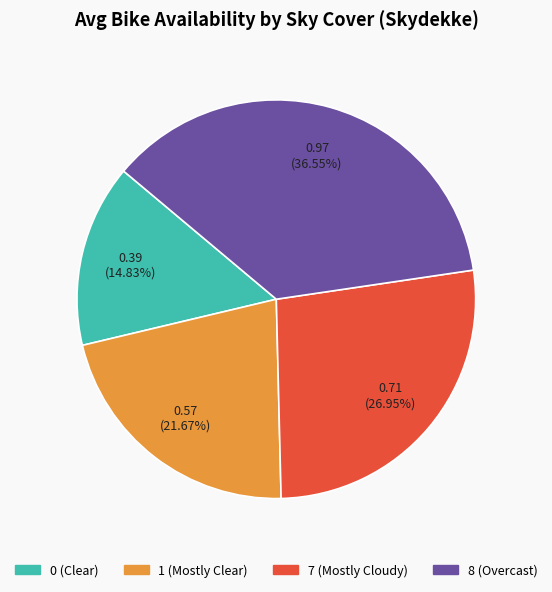

Rank the categories by value from lowest to highest.

0 (Clear), 1 (Mostly Clear), 7 (Mostly Cloudy), 8 (Overcast)